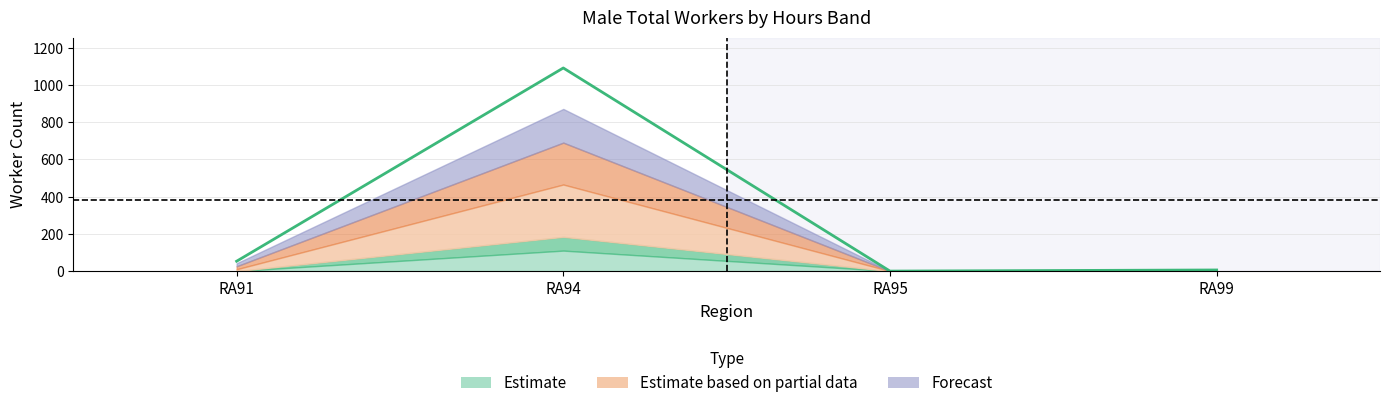

Does the chart display data point markers on the line(s)?

No